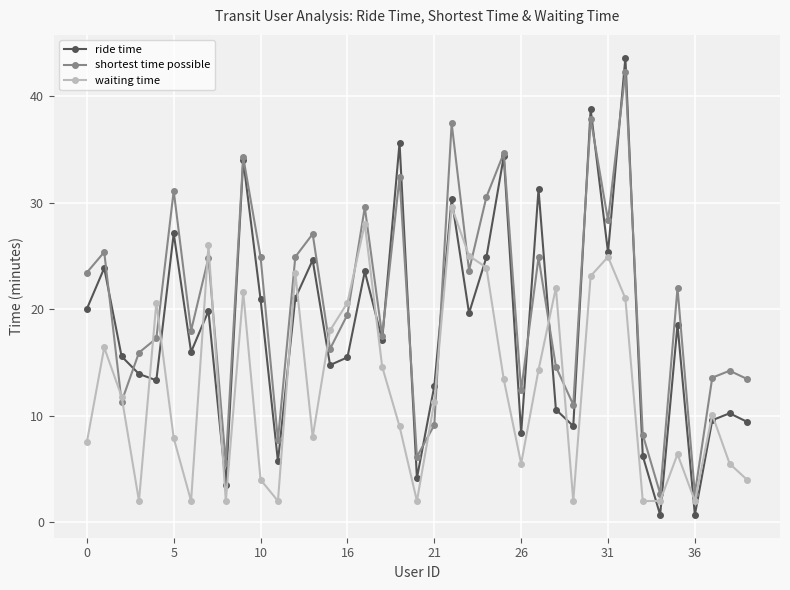

What is the value of the ride time point at the 32nd from the left?

43.6